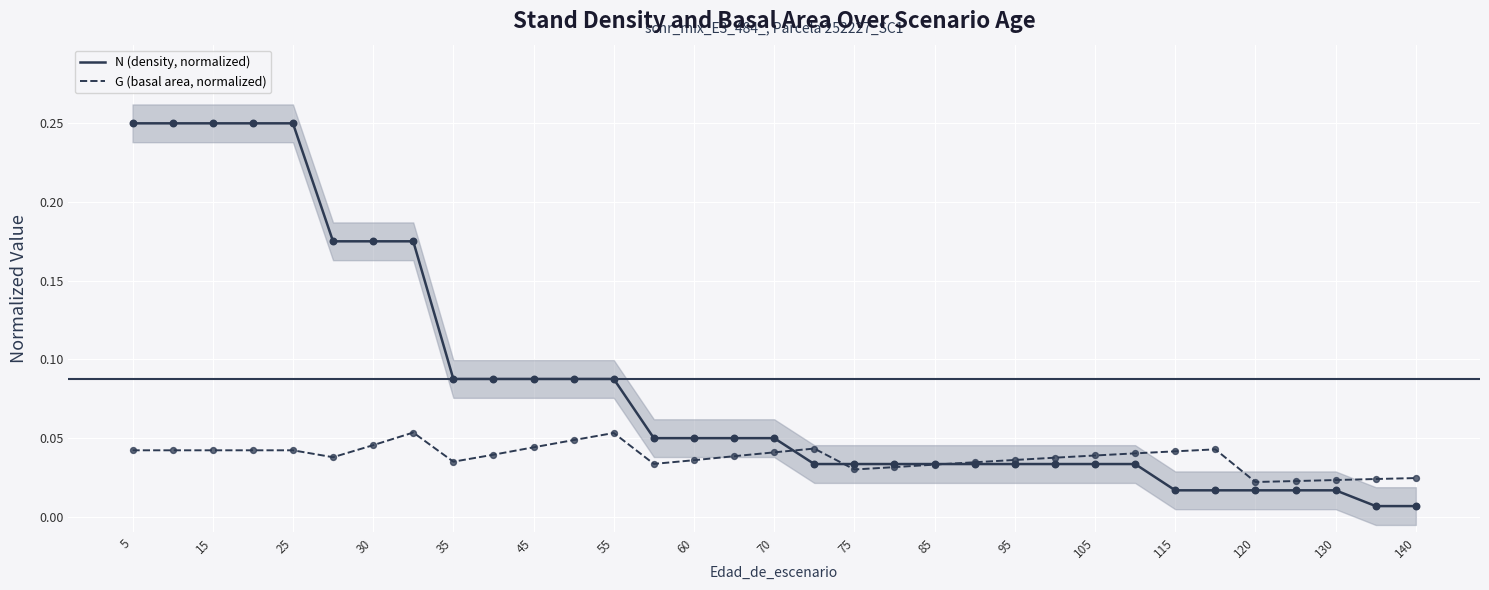

What are all the series names shown in the legend?

N (density, normalized), G (basal area, normalized)